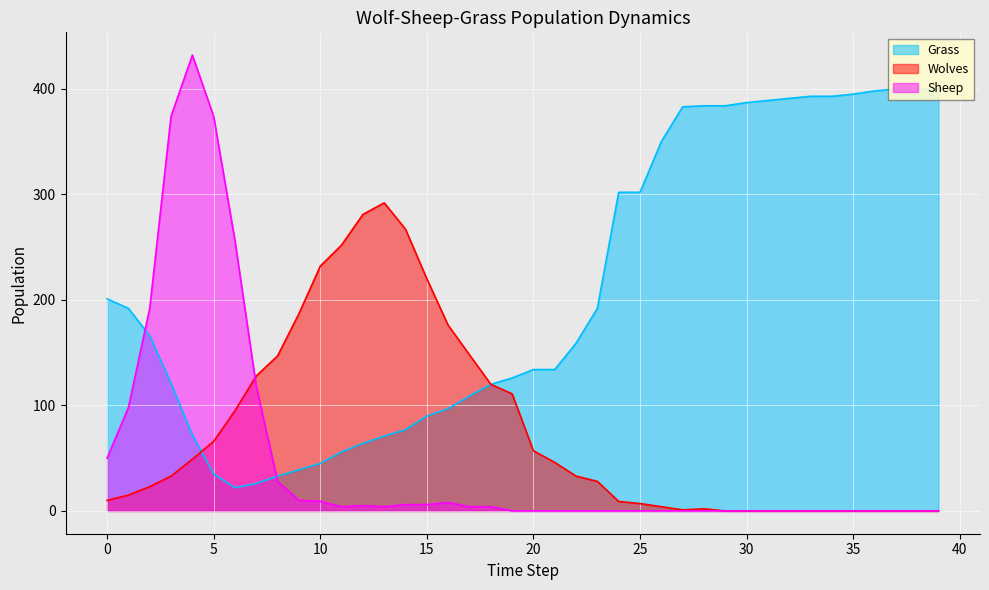

Between 6 and 16, which series saw the biggest shift?

Sheep